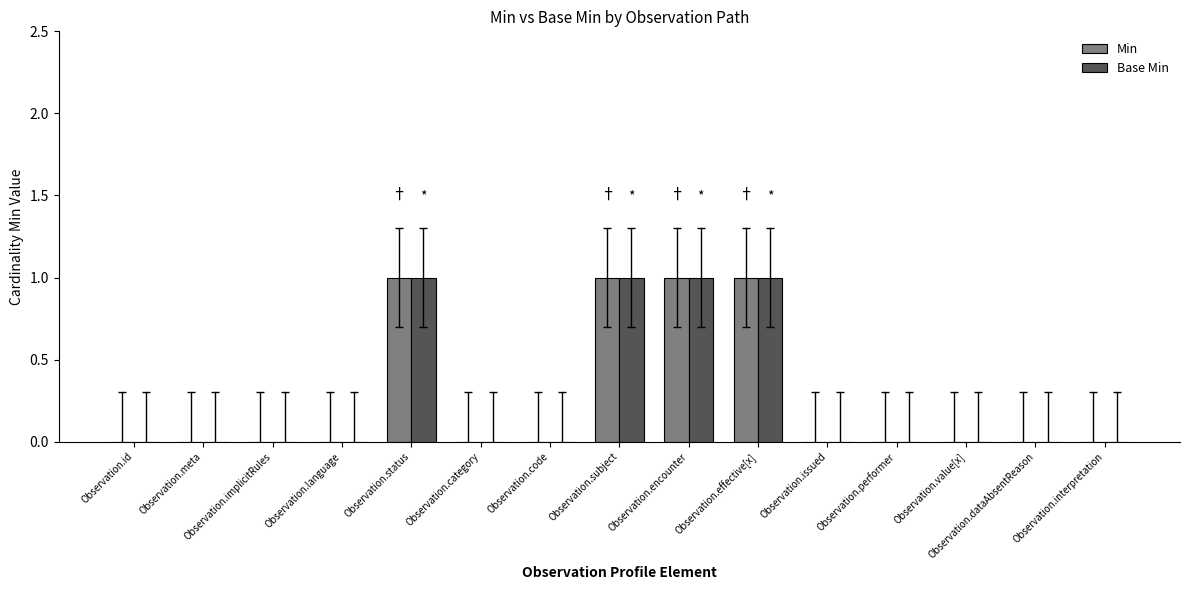

True or false: Base Min has a value of 1 at Observation.id.

False